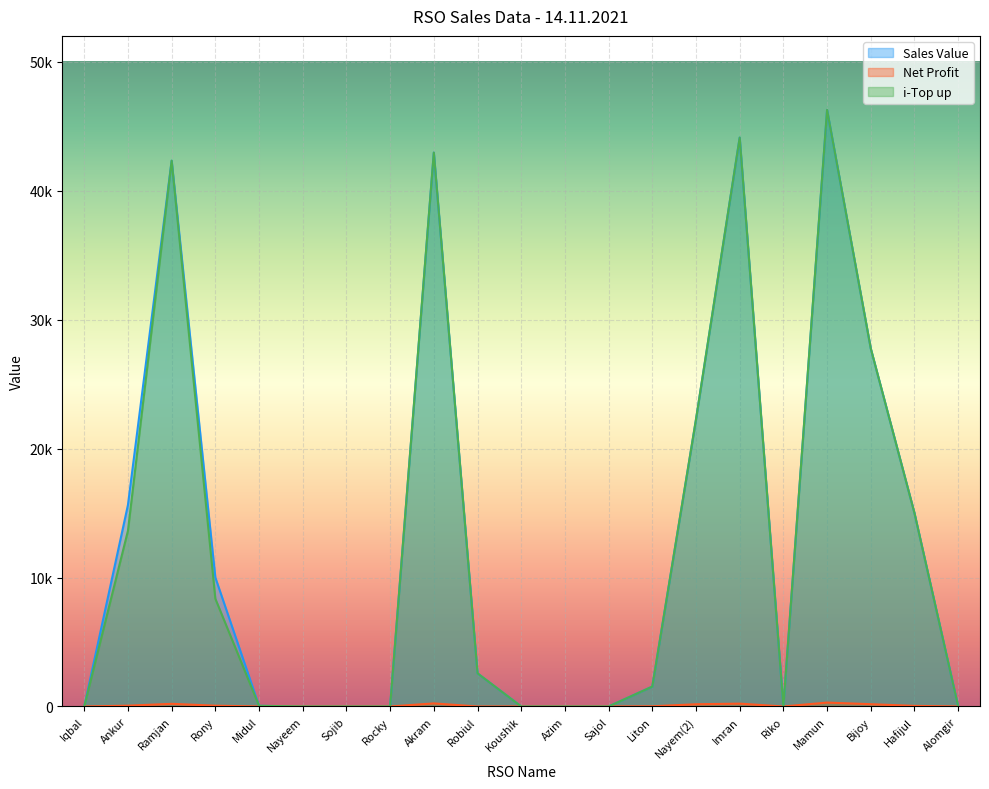

Which series has the largest total across all categories?

Sales Value